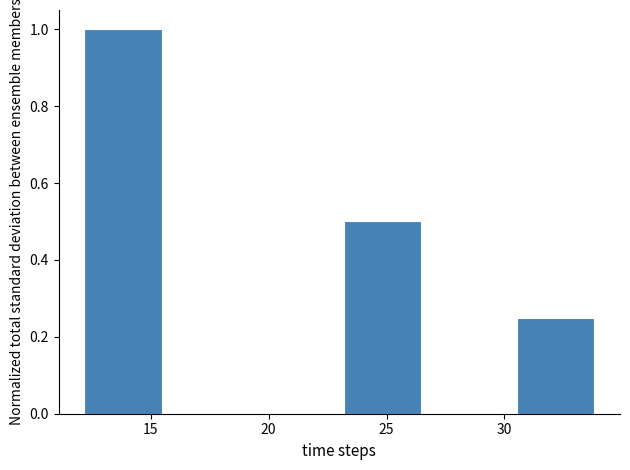

How tall is the bar that spans 23.0 to 26.5 on the x-axis? Neither the bar edges nor the heights are printed on the chart, so give them approximately, as read against the axes.

0.50